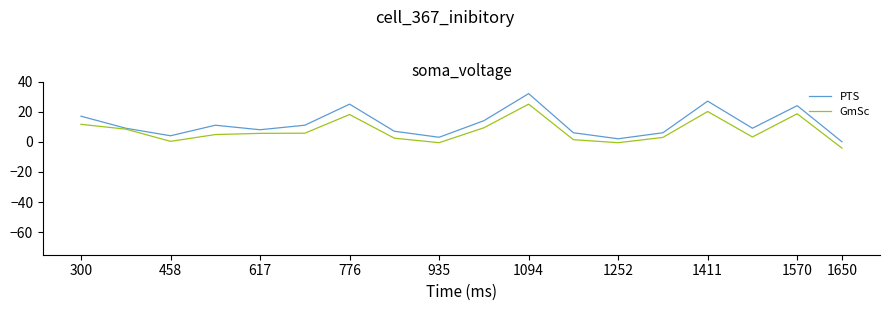

Rank the series by their average value, from highest to lowest.

PTS, GmSc